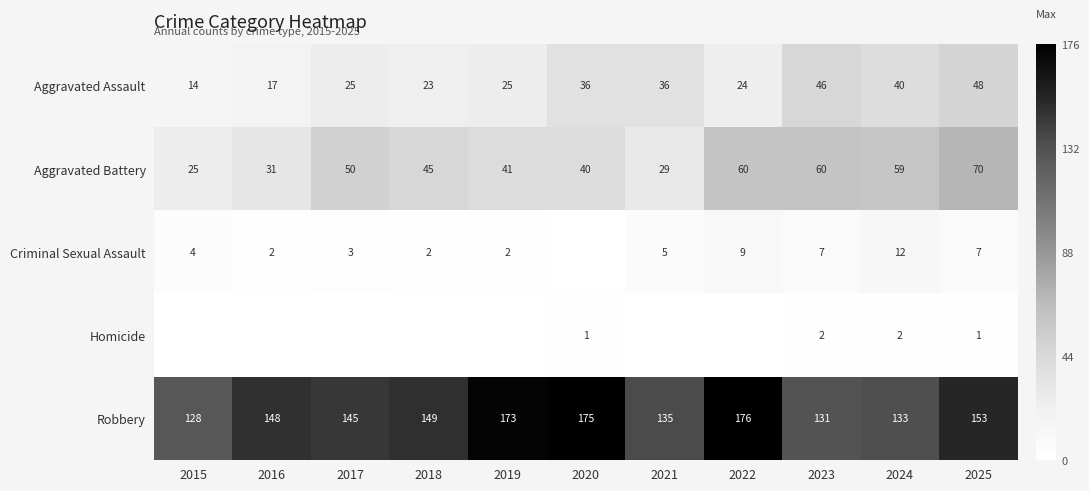

At which label does Aggravated Assault reach its minimum?

2015